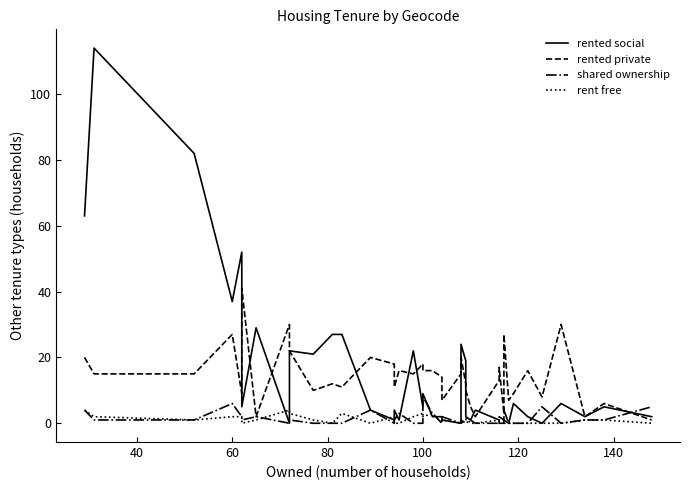

How many lines are shown in the chart?

4